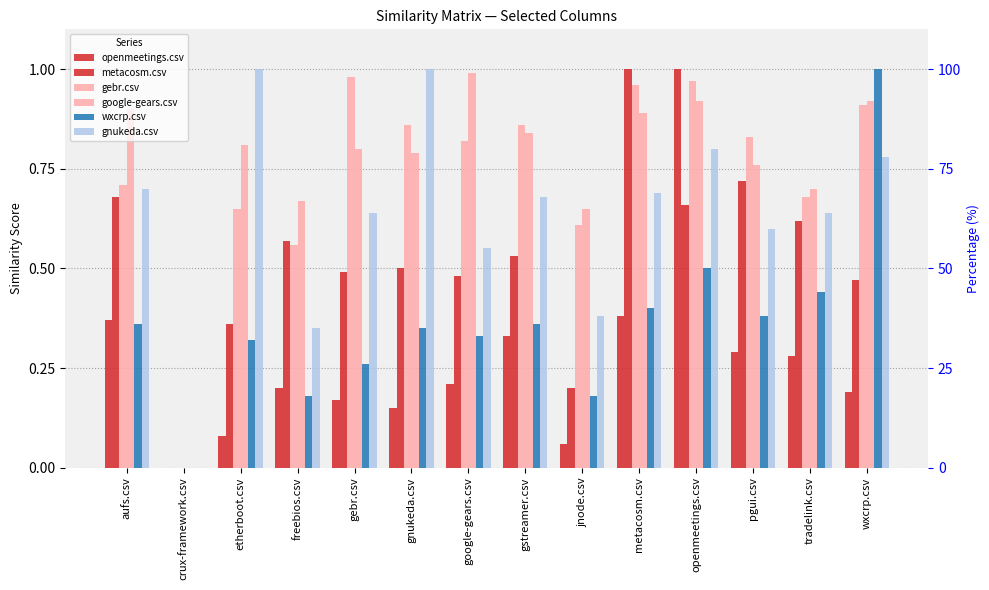

At which category does the chart reach its minimum across all series?

crux-framework.csv